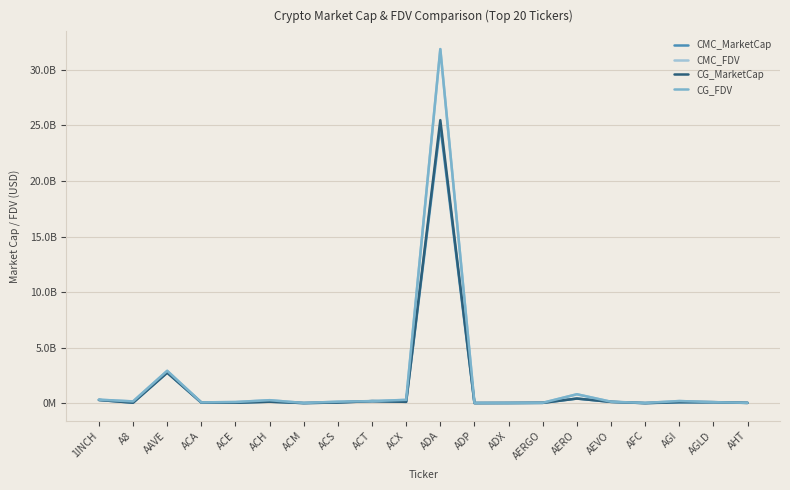

At which category does CG_FDV reach its first local peak?

AAVE